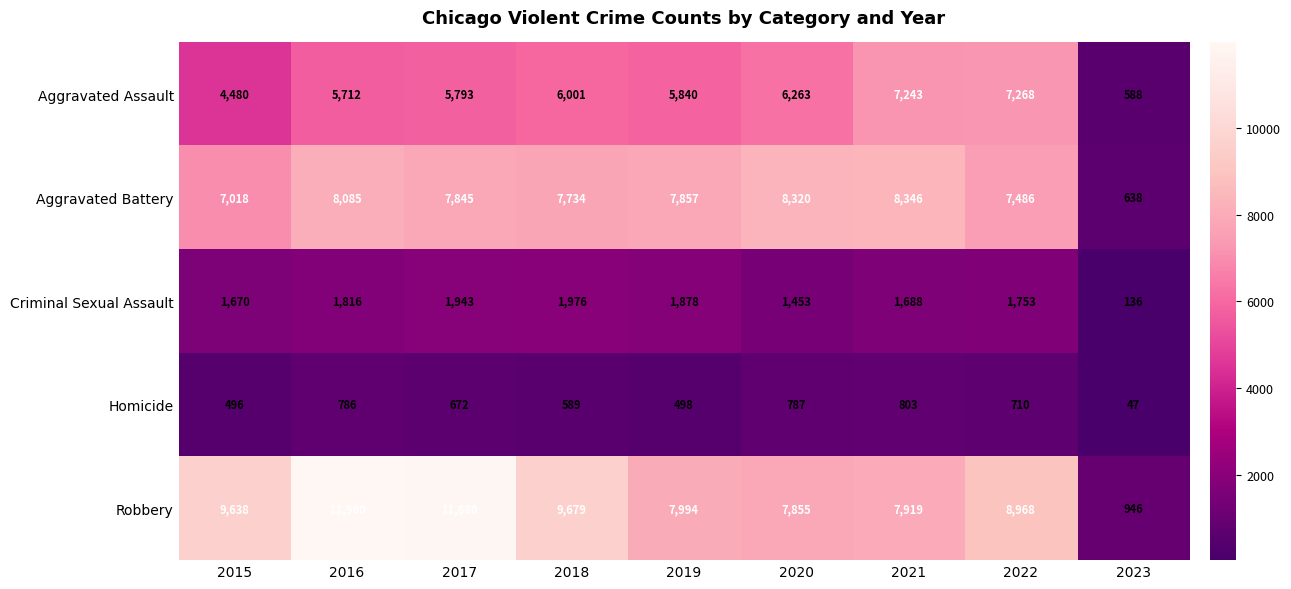

Between 2018 and 2020, which series saw the biggest shift?

Robbery